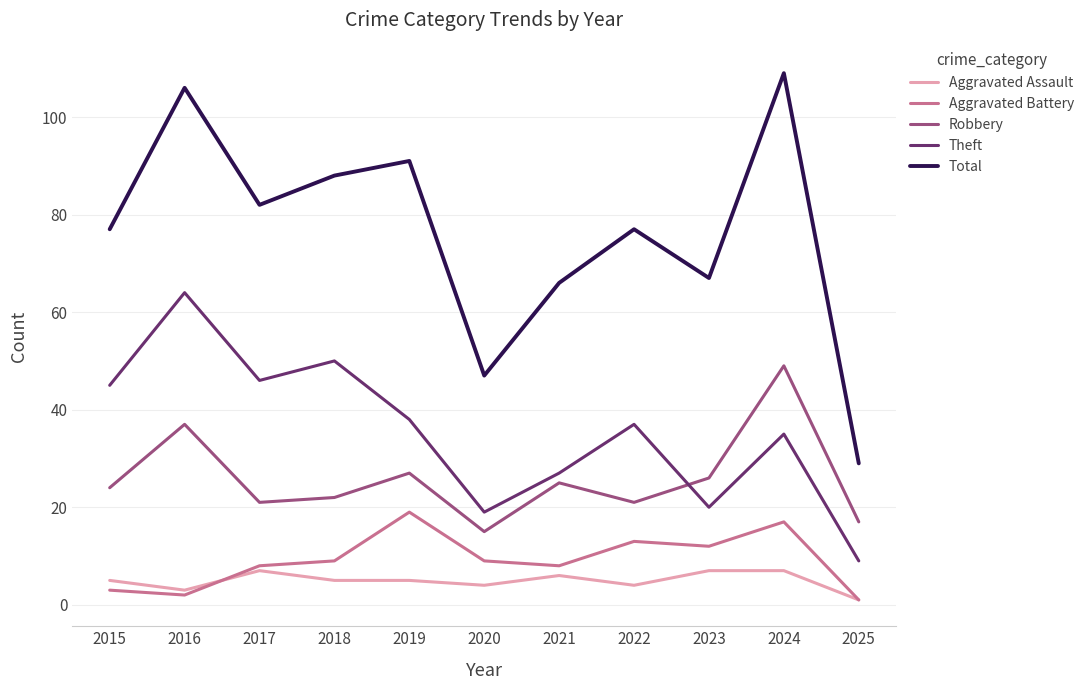

How many lines are shown in the chart?

5